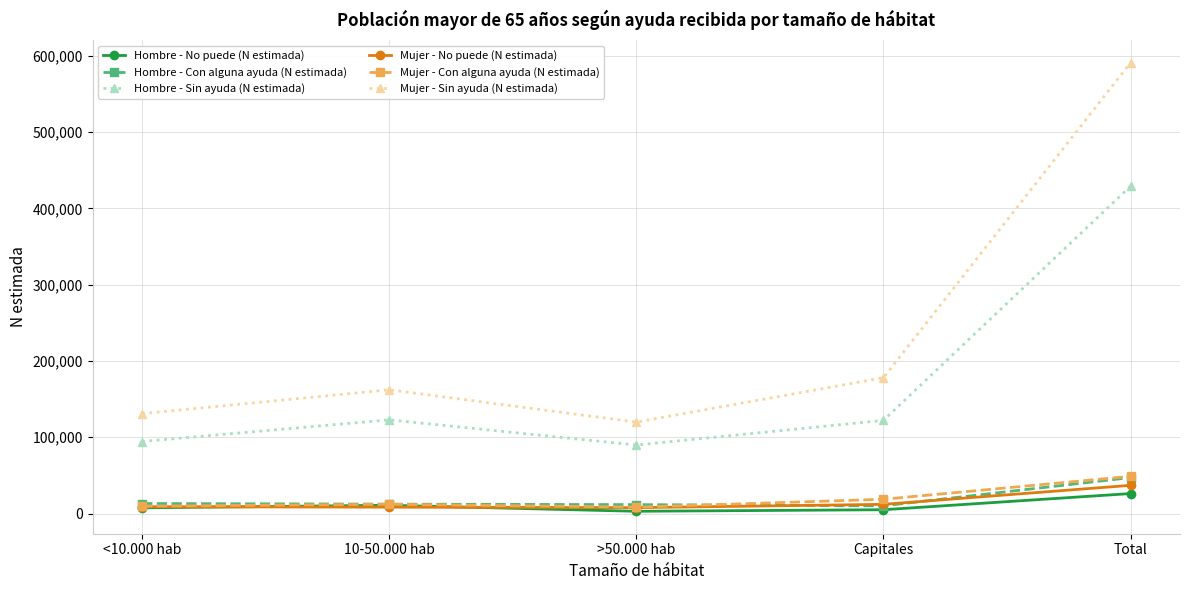

How many lines are shown in the chart?

6